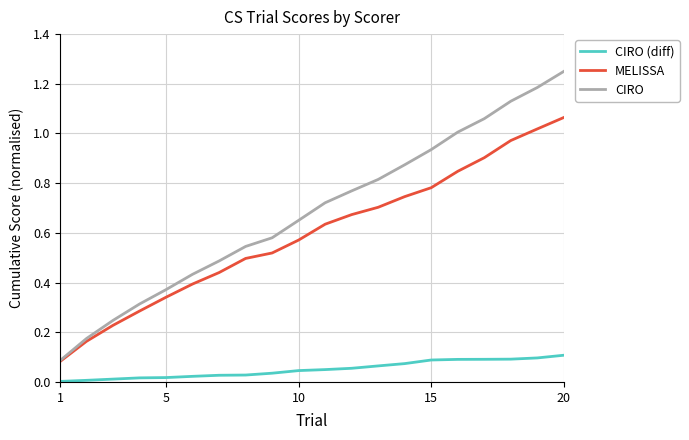

At how many categories does at least one series exceed 0?

20